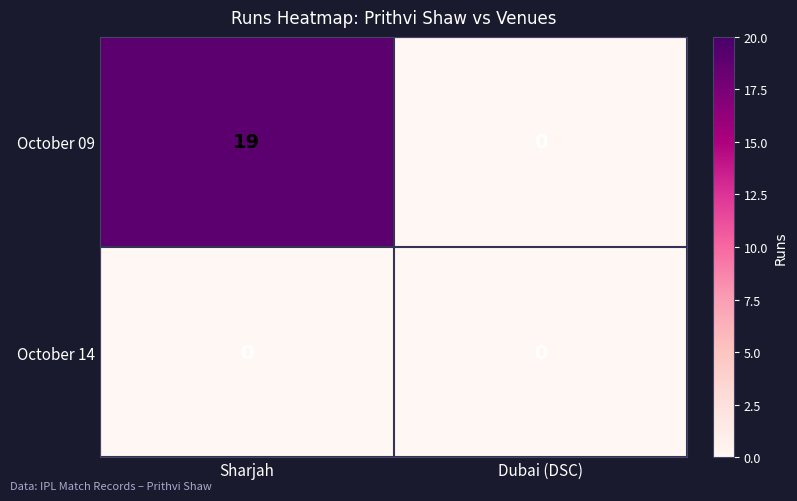

Reading left to right, list all the values displayed in this chart.

October 09: 19	0
October 14: 0	0